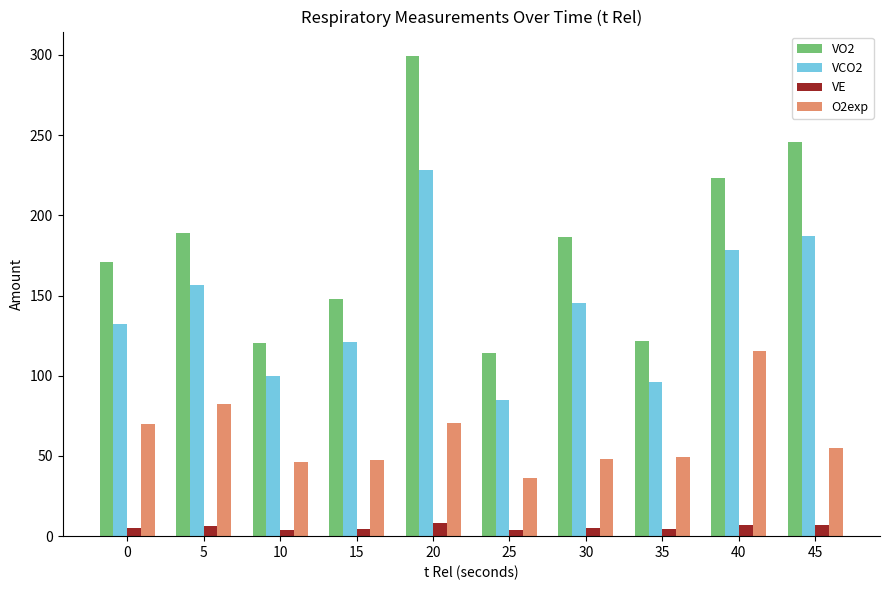

List the labels in order of VCO2 value, largest first.

20, 45, 40, 5, 30, 0, 15, 10, 35, 25